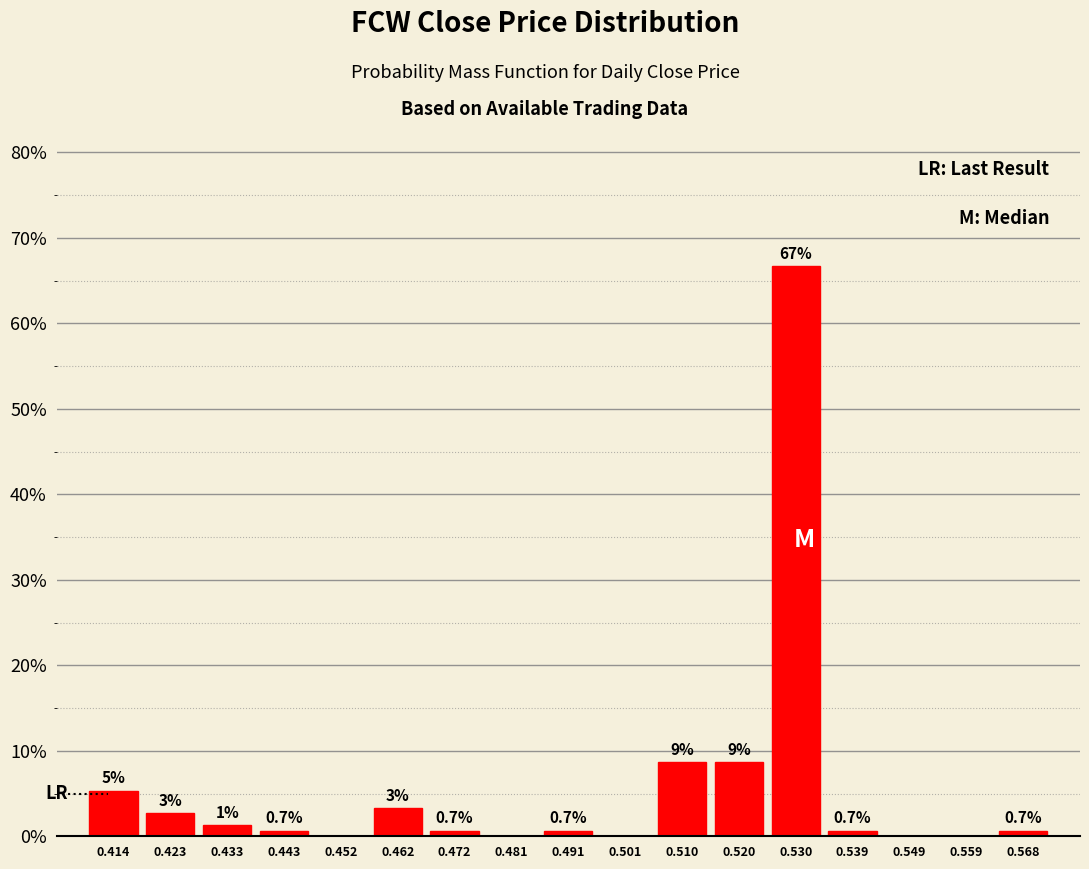

Which range on the x-axis has the tallest bar?

0.525 to 0.534